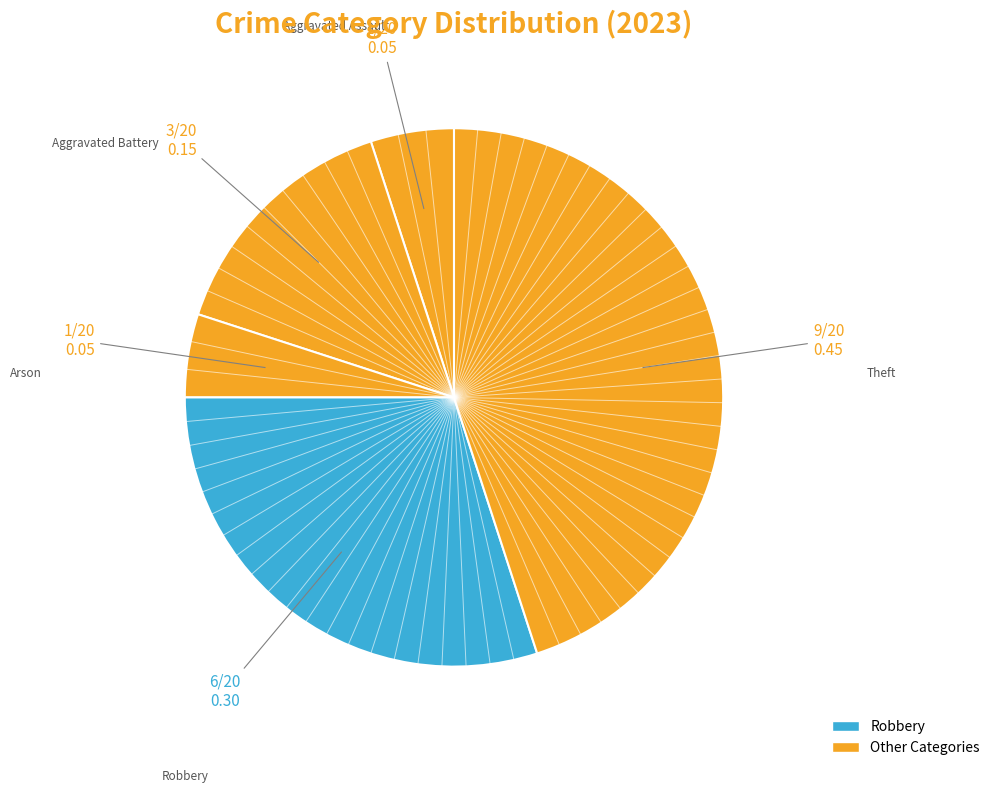

Count the number of slices in the pie.

5